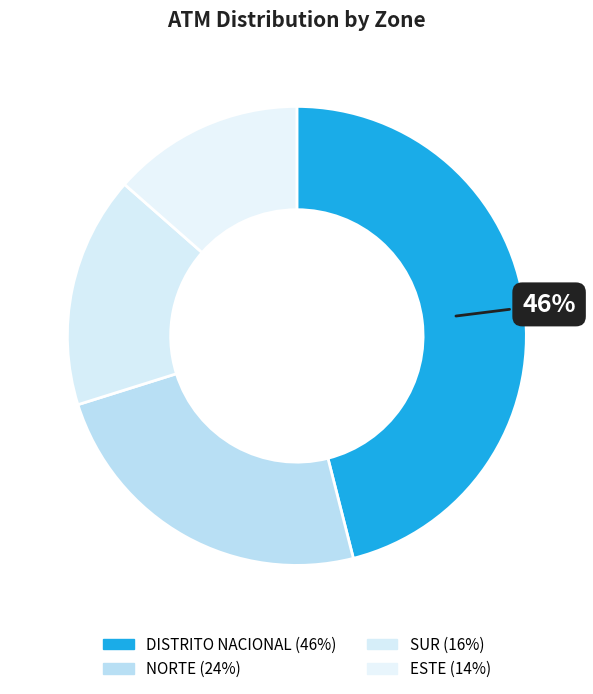

To the nearest percent, what is the average slice percentage?

25%